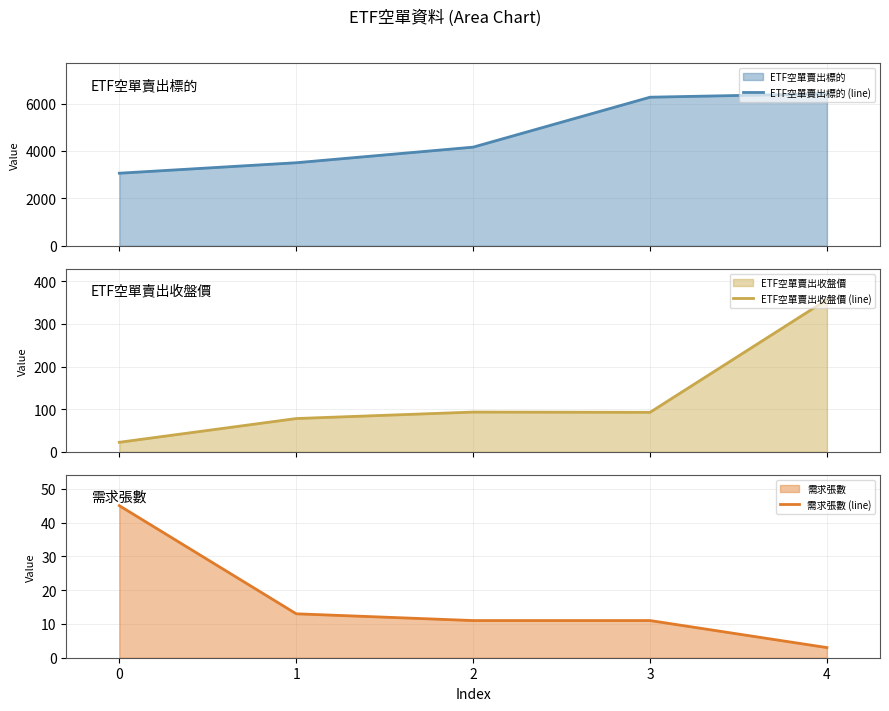

The value of 需求張數 (line) at 4 is 3. True or false?

True